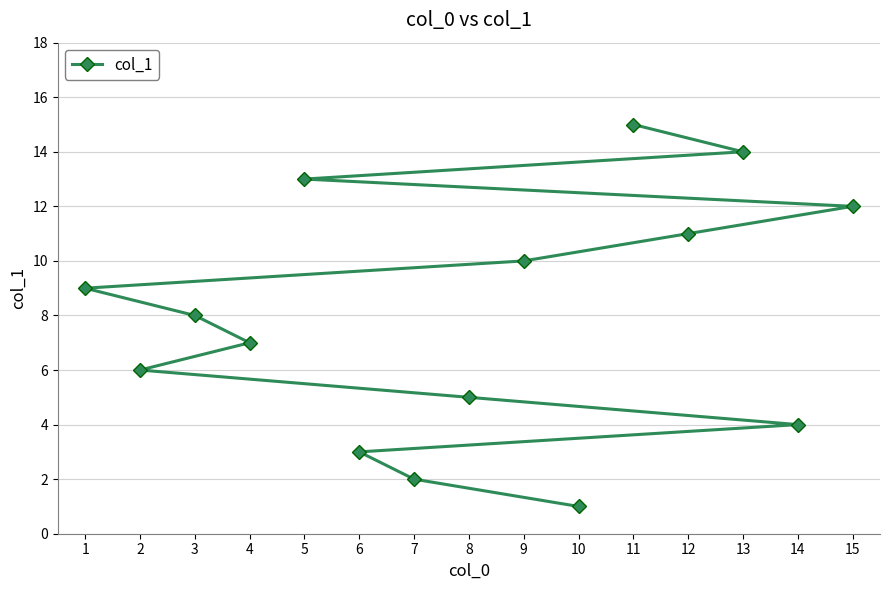

What is the difference between the values at 7 and 10?

1